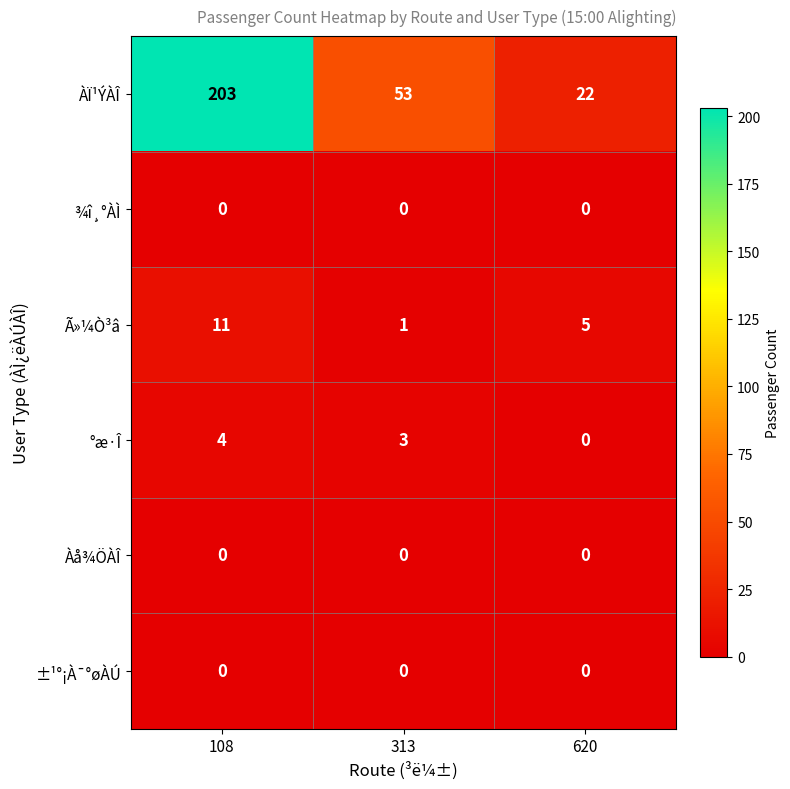

At how many categories does at least one series exceed 12?

3